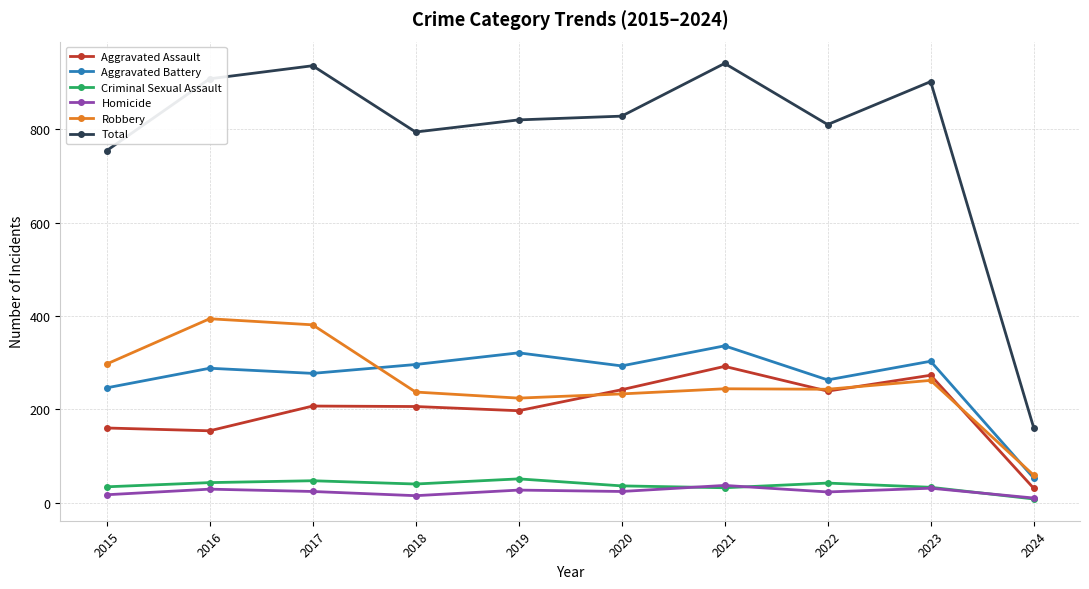

At which label does Total reach its minimum?

2024